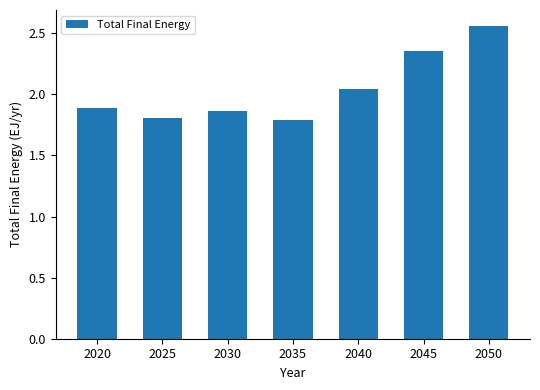

Between 2045 and 2040, which is larger?

2045